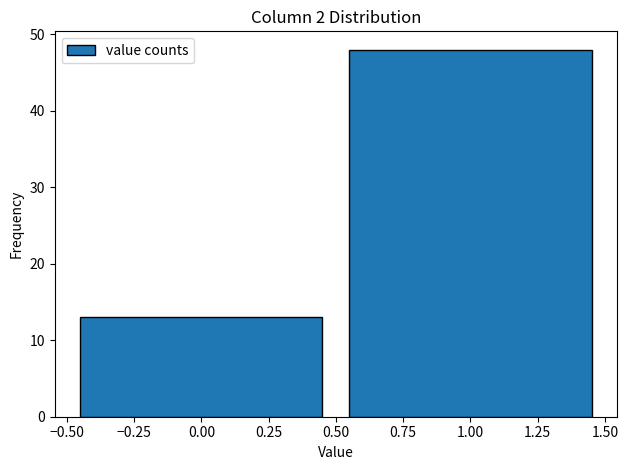

Reading left to right, transcribe this chart: for each bar, give the range it covers on the x-axis and its height. The values are not printed on the chart, so give them approximately, as read against the axis.

-0.50 to 0.50: 13
0.50 to 1.50: 48